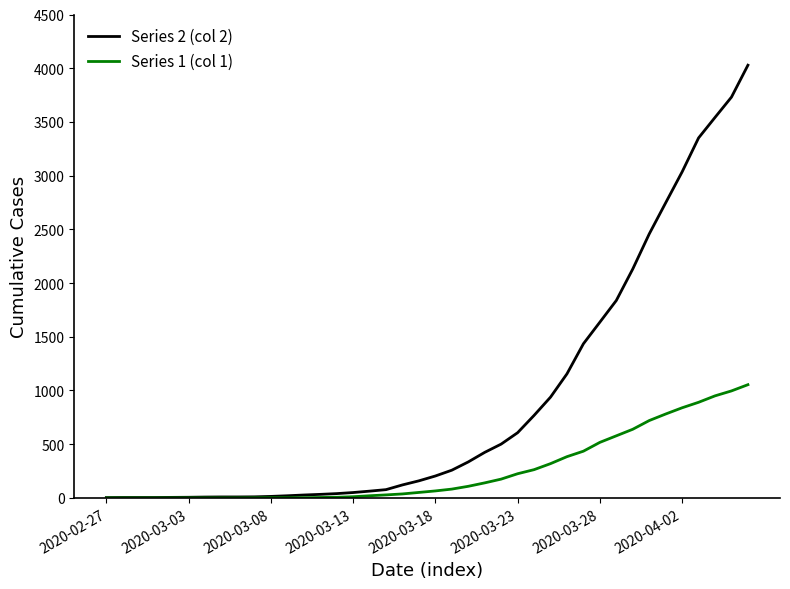

Which series has the largest total across all categories?

Series 2 (col 2)